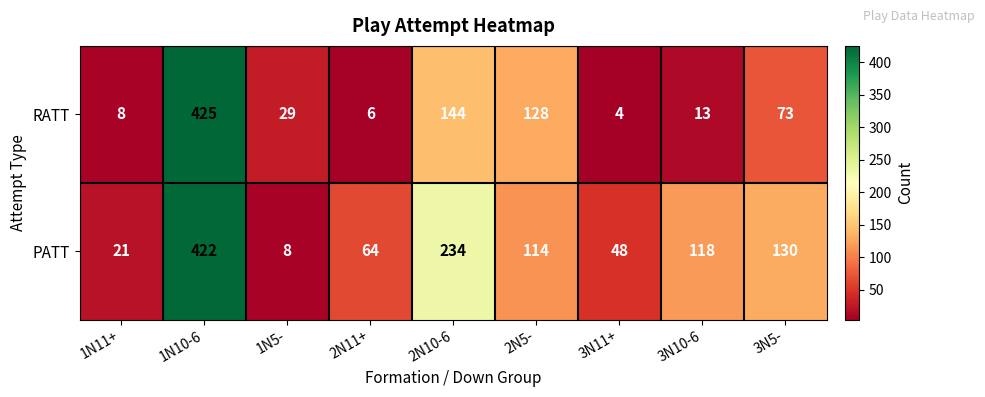

What is the smallest value displayed?

4